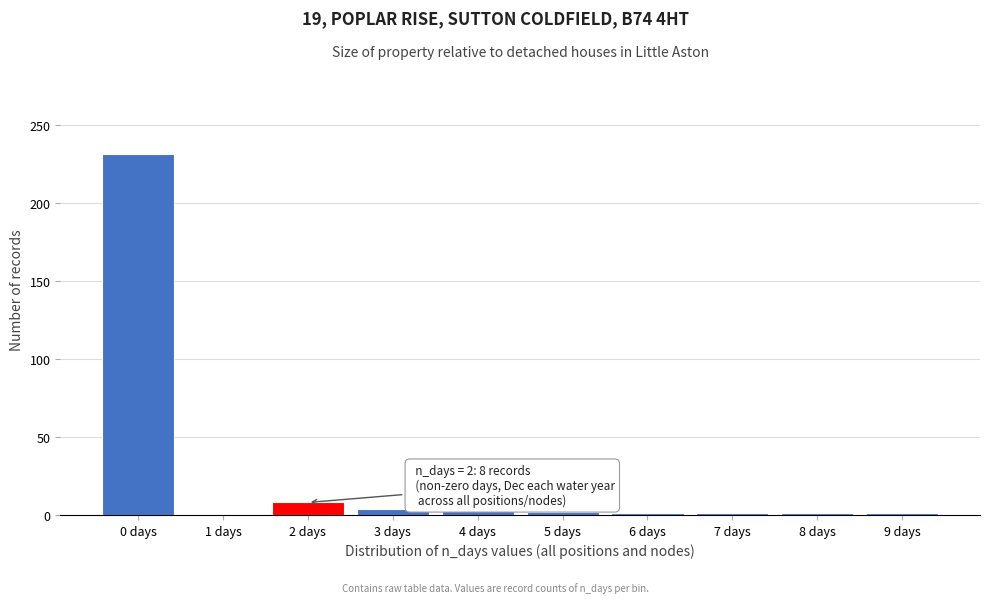

Which range on the x-axis has the tallest bar?

-0.5 to 0.5